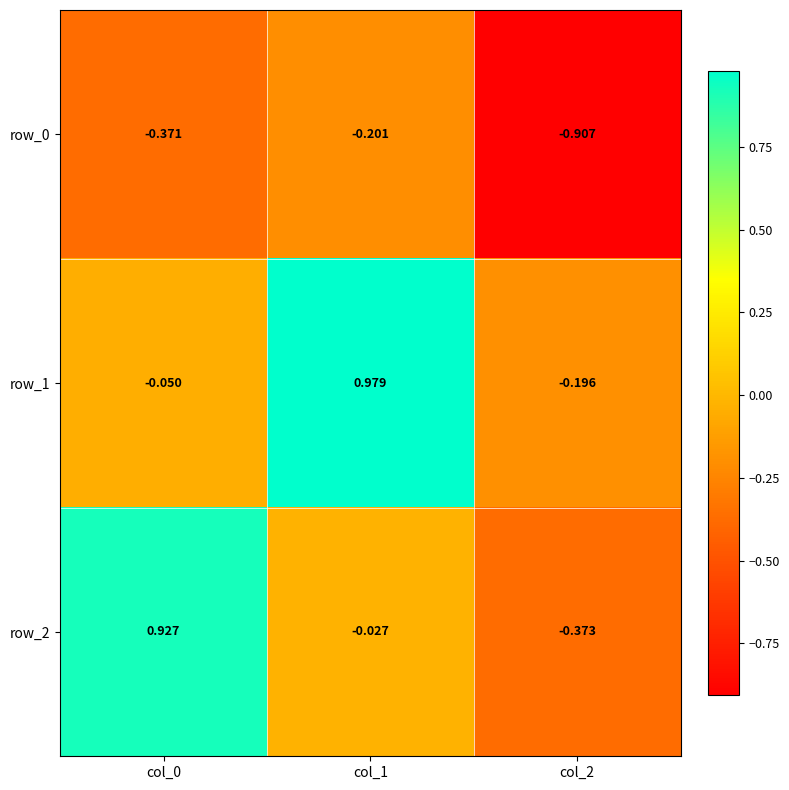

Is the value of row_1 at col_1 greater than the value of row_0 at col_0?

Yes